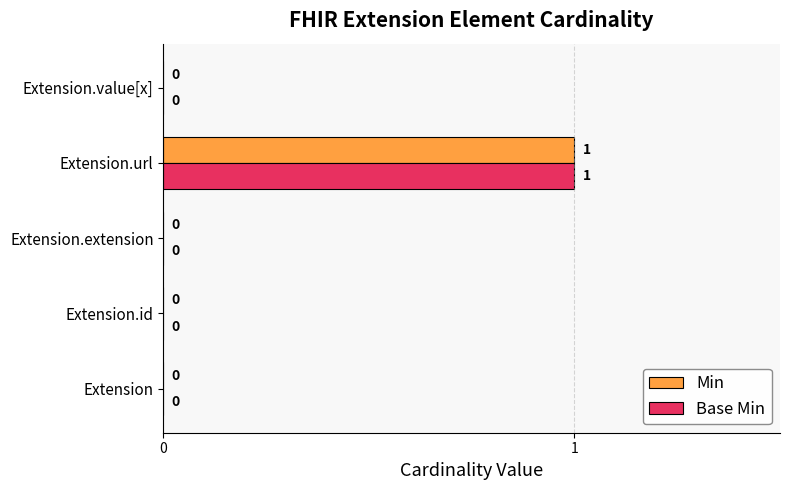

Which label corresponds to the largest value in the chart?

Extension.url